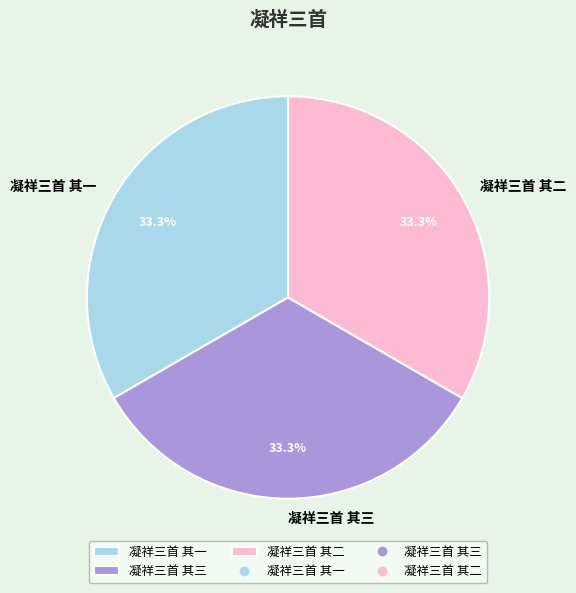

Does 凝祥三首 其二 account for over 50% of the chart?

No